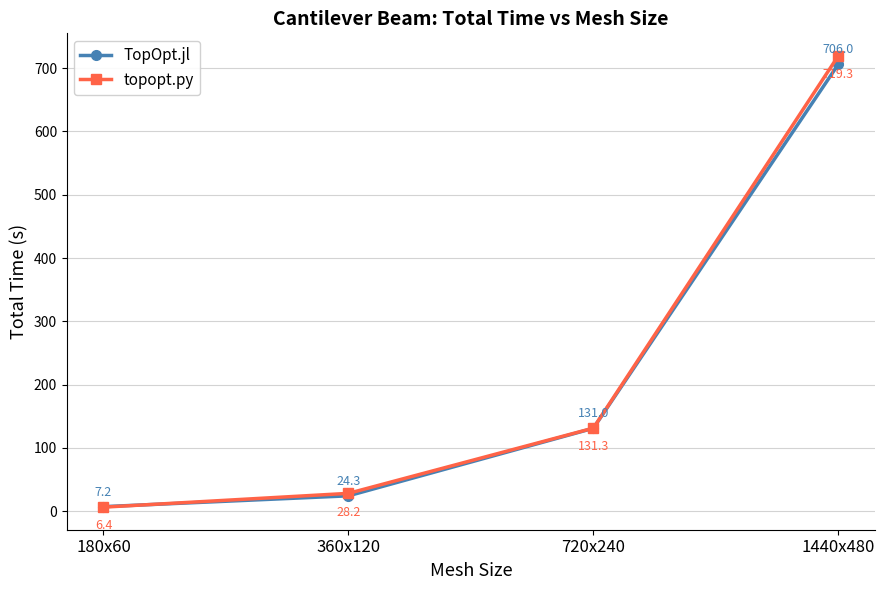

How many intersections are there between topopt.py and TopOpt.jl?

1